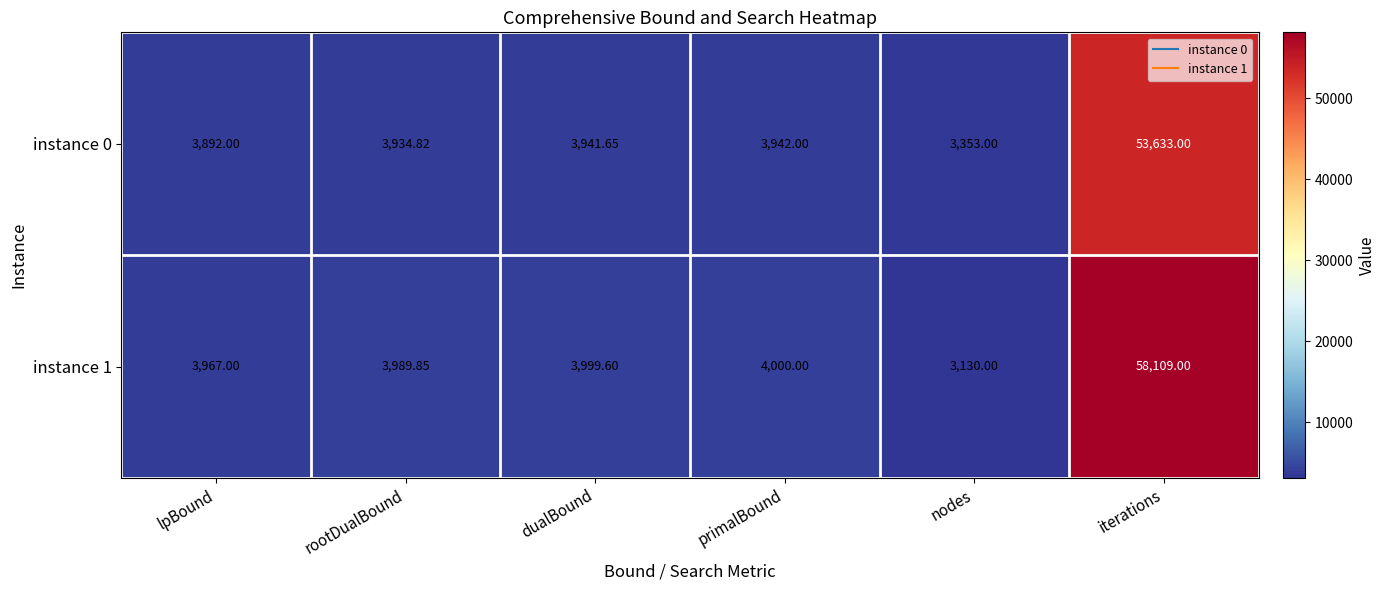

Which category has the lowest value across all series?

nodes